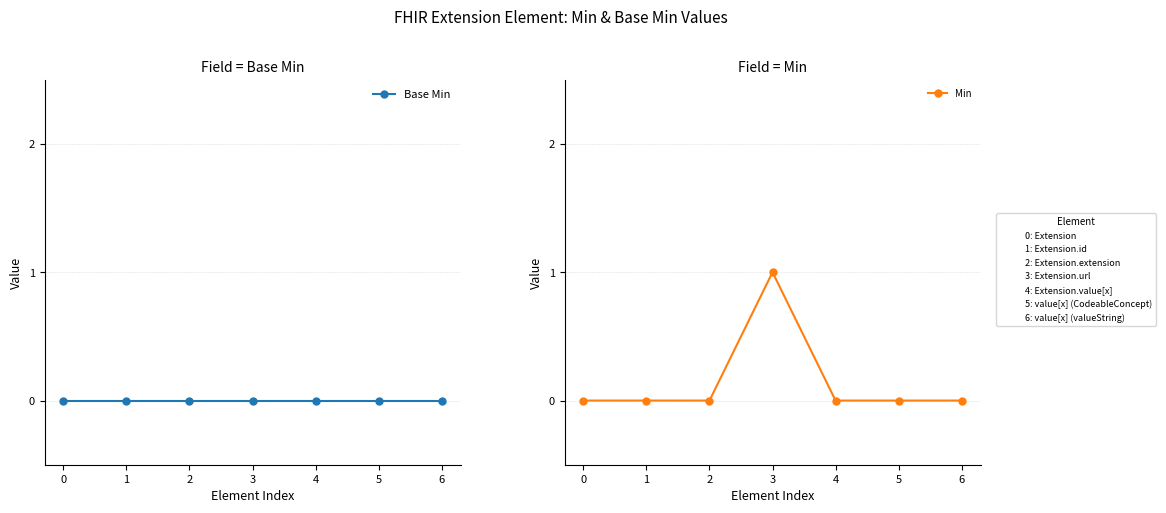

True or false: Base Min has more than 2 interior local peaks.

False